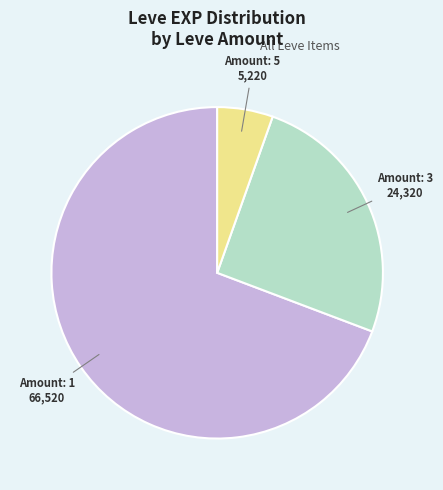

Which slice is the smallest?

Amount: 5